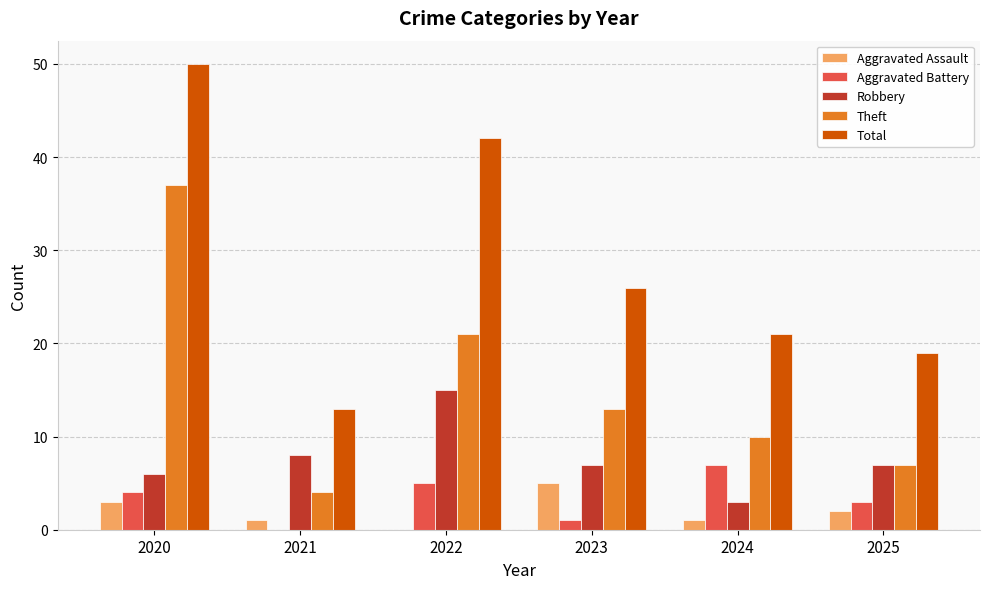

Between 2022 and 2025, which series saw the biggest shift?

Total